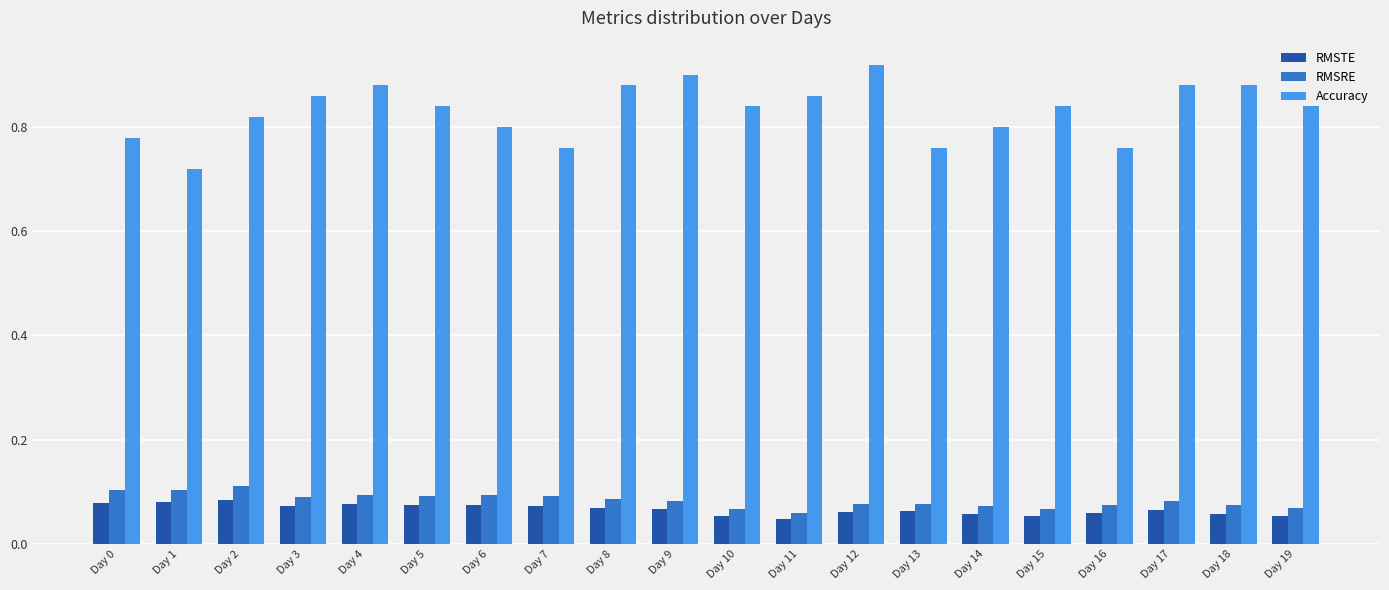

Which series has the largest range (max minus min)?

Accuracy